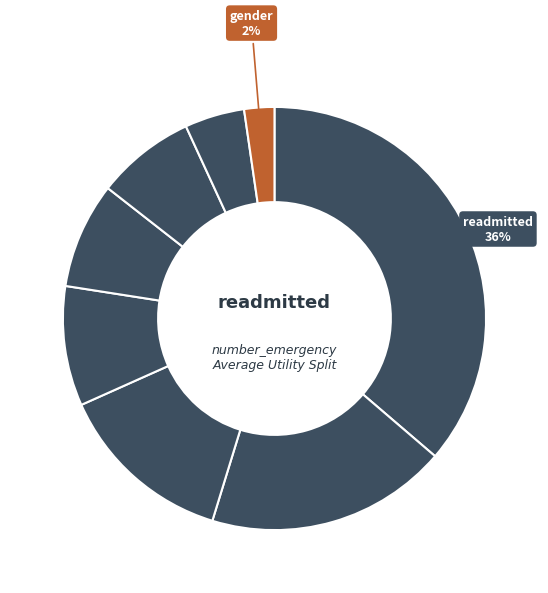

How many slices are in this pie chart?

8